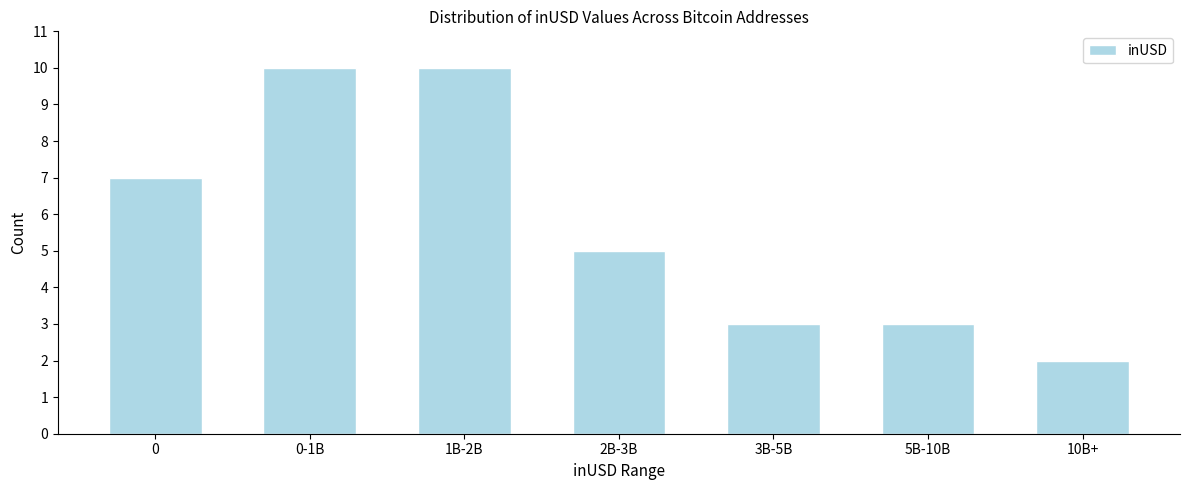

Reading left to right, transcribe all the data shown in this chart.

7	10	10	5	3	3	2